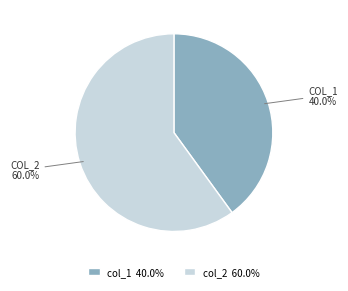

Which slice is the largest?

col_2